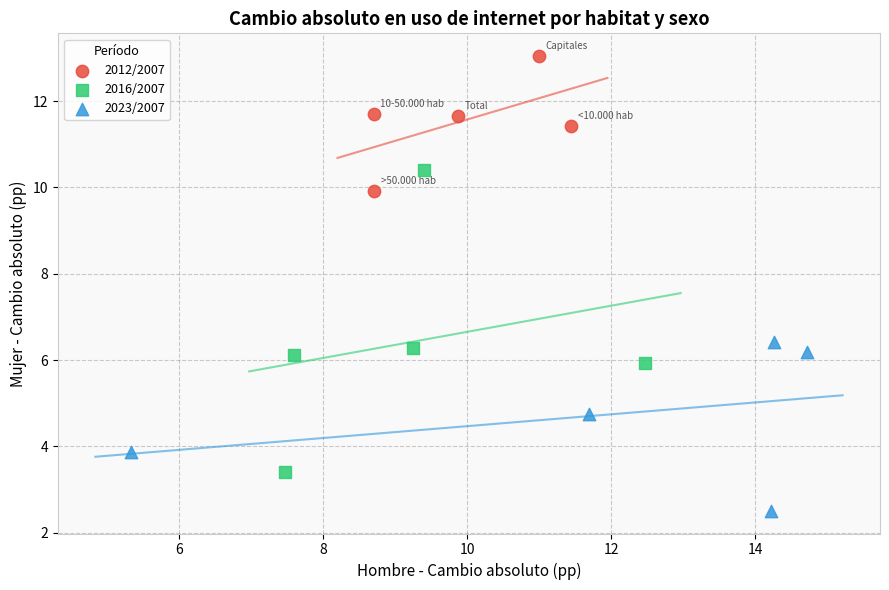

What are all the series names shown in the legend?

2012/2007, 2016/2007, 2023/2007